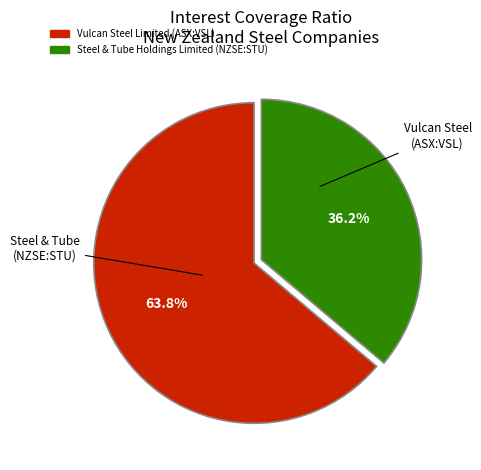

What percentage is the Steel & Tube Holdings Limited (NZSE:STU) slice, to the nearest percent?

36%